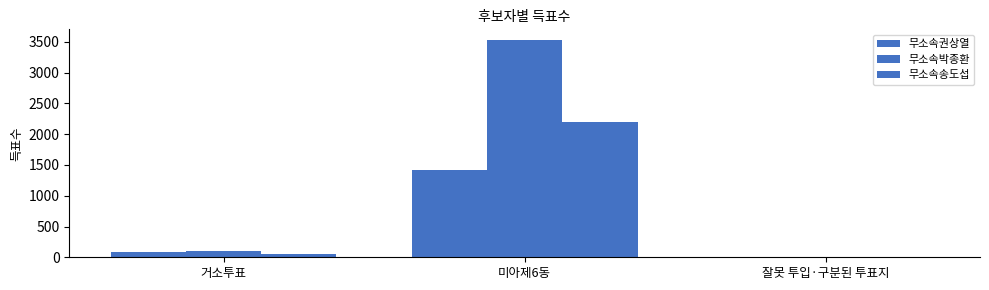

Which series has the widest spread of values?

무소속박종환